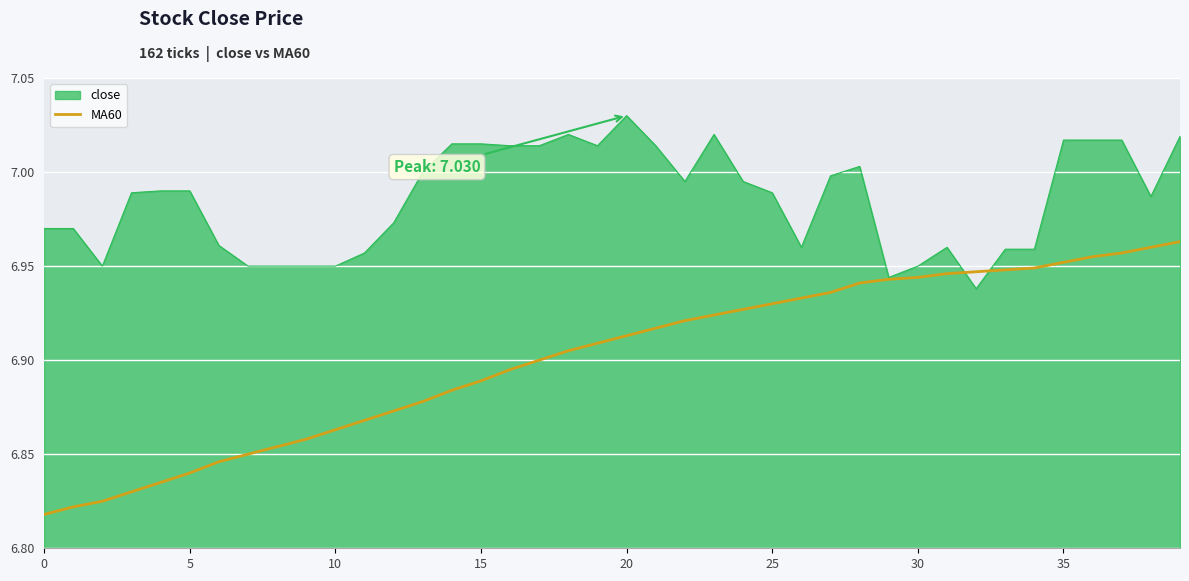

Rank the series by their average value, from lowest to highest.

MA60, close